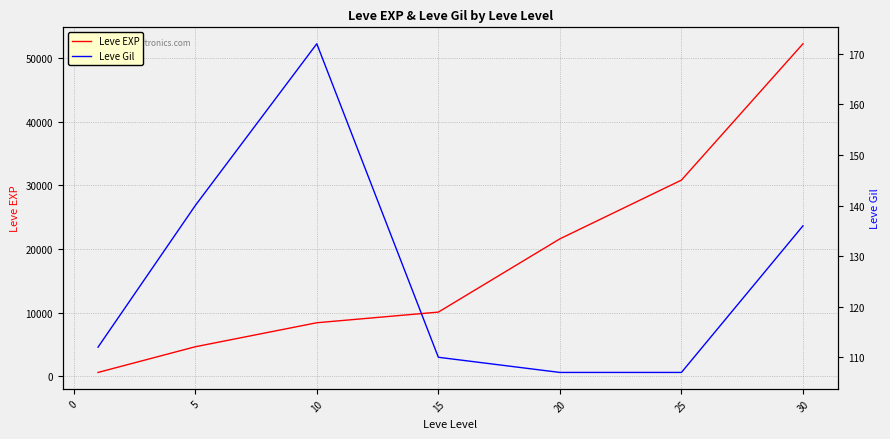

What is the maximum value for Leve EXP?

52220